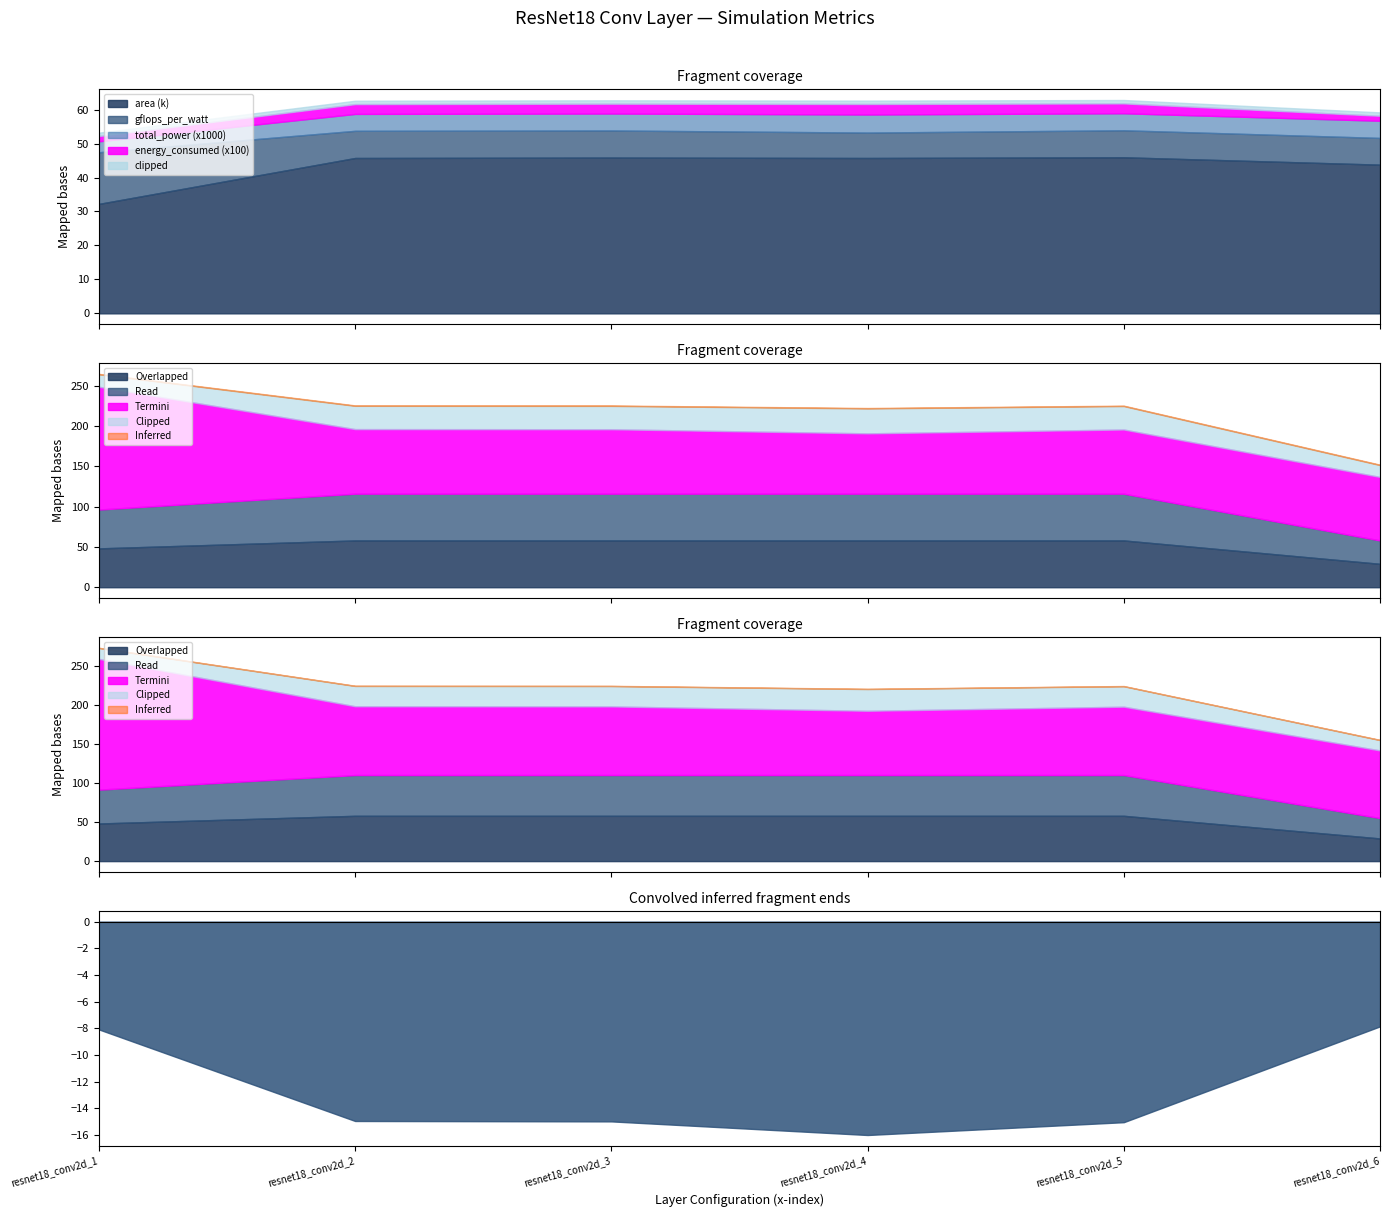

Does the chart display data point markers on the line(s)?

No